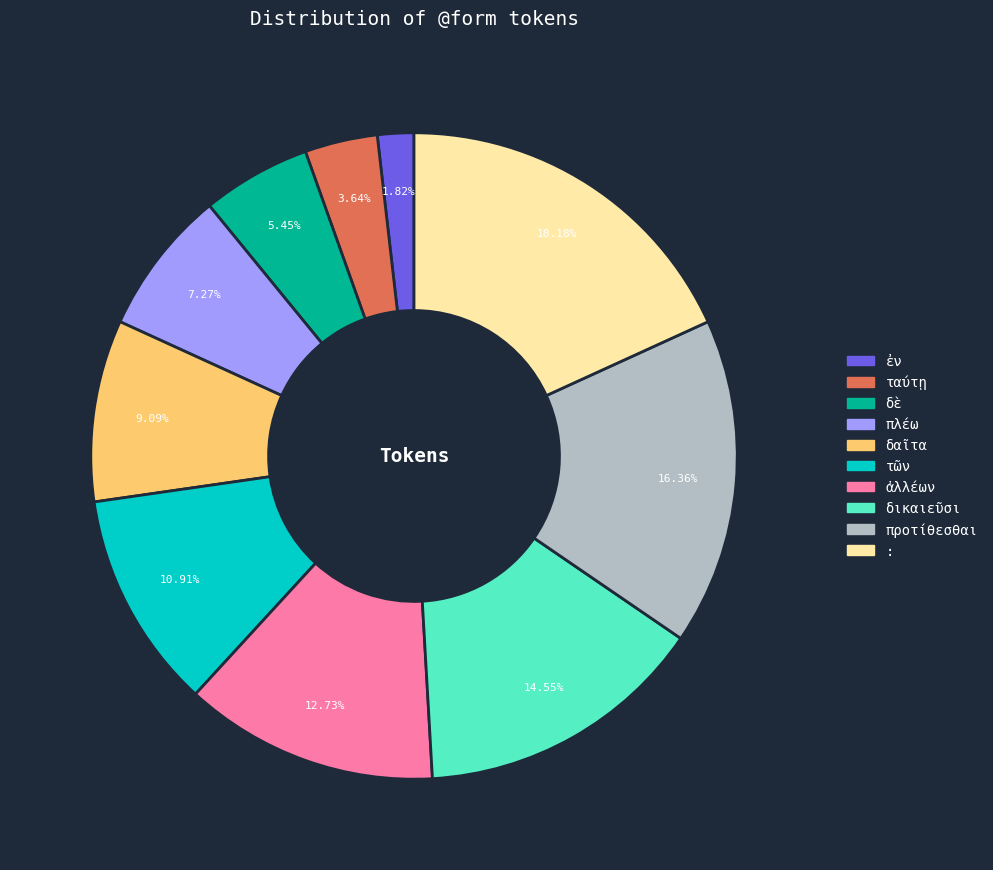

Does : represent more than half of the total?

No